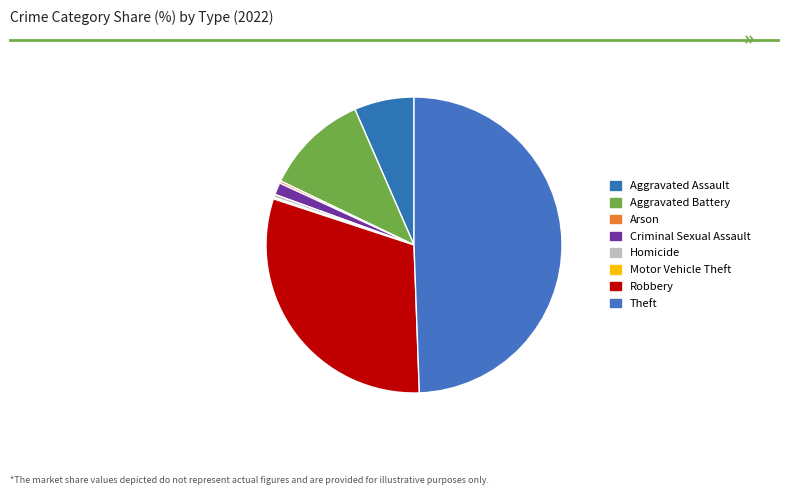

Rank the categories by value from highest to lowest.

Theft, Robbery, Aggravated Battery, Aggravated Assault, Criminal Sexual Assault, Homicide, Arson, Motor Vehicle Theft